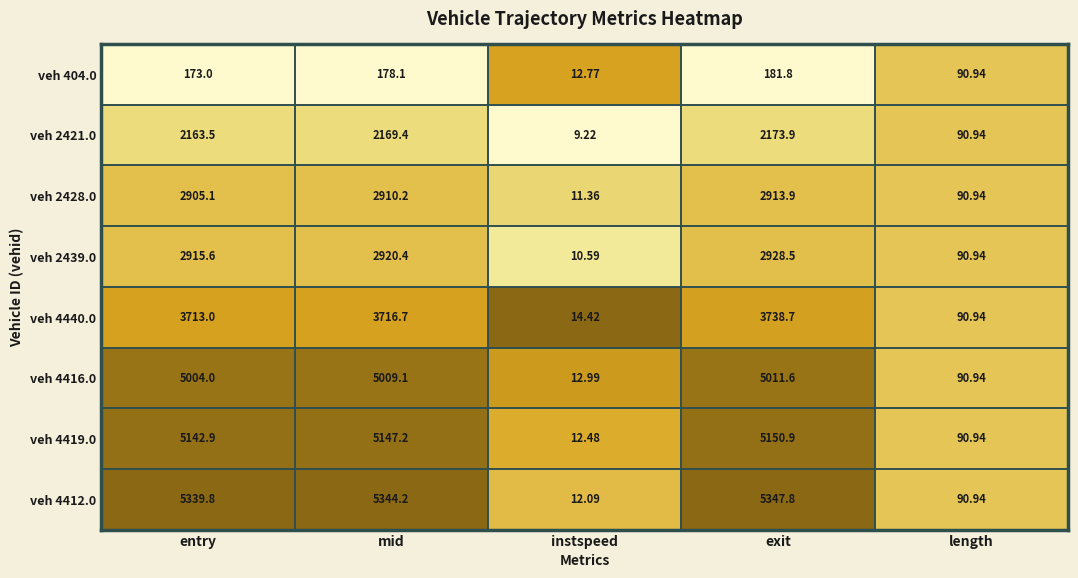

Rank the series by their maximum value, from lowest to highest.

veh 404.0, veh 2421.0, veh 2428.0, veh 2439.0, veh 4440.0, veh 4416.0, veh 4419.0, veh 4412.0